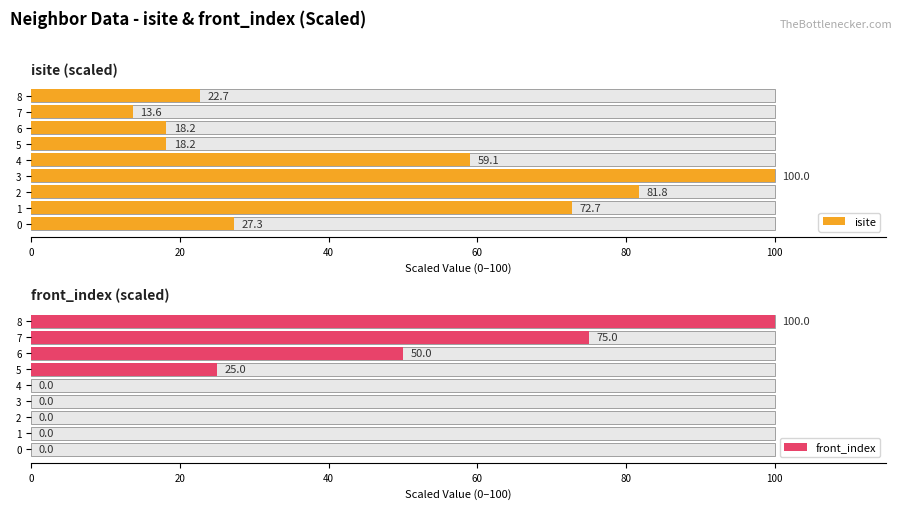

Are the bars grouped side by side (vs. stacked)?

Yes